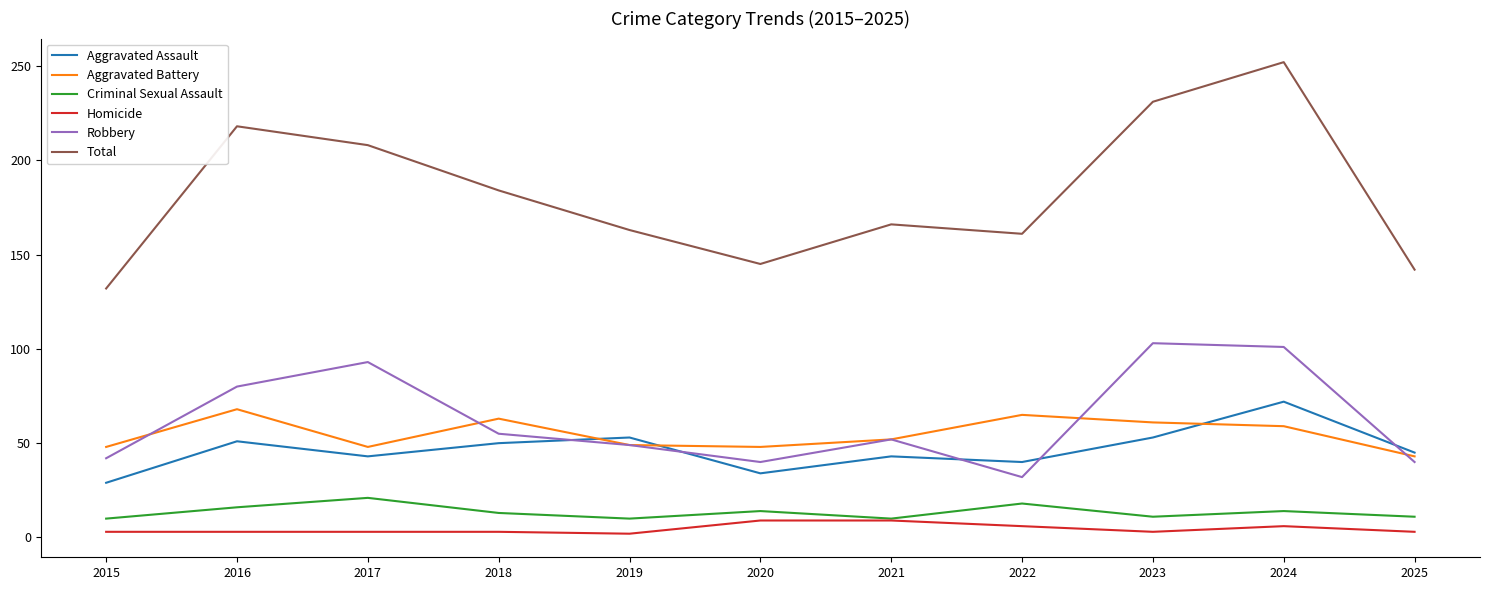

True or false: Total has a value of 58 at 2018.

False